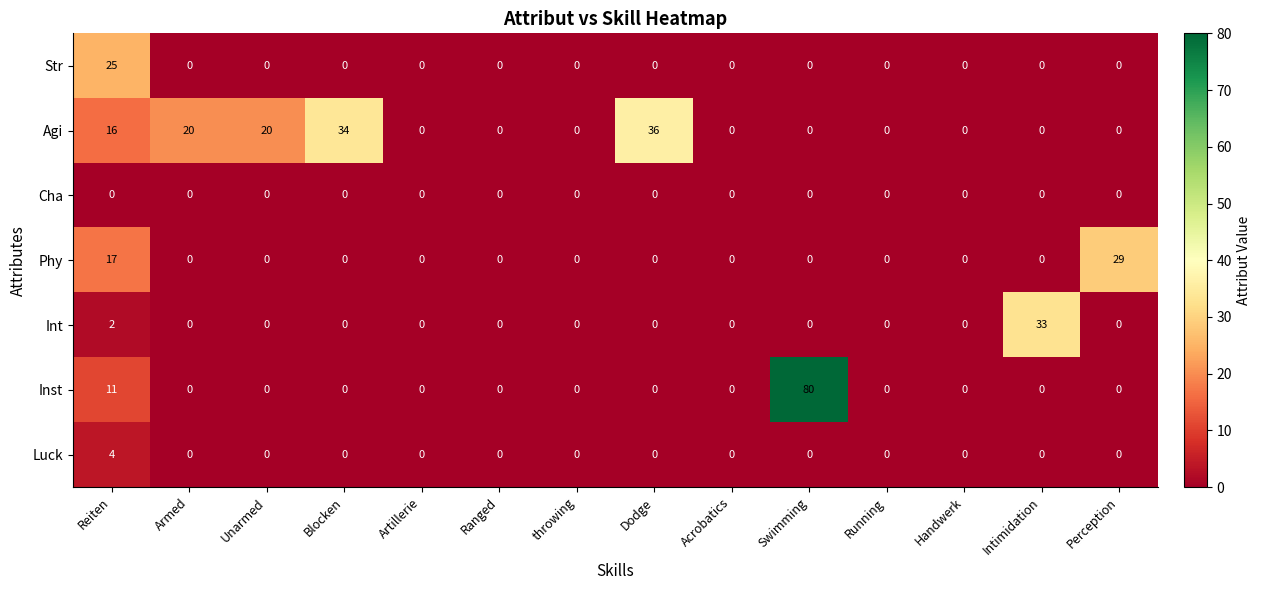

What is the maximum value shown in the chart?

80